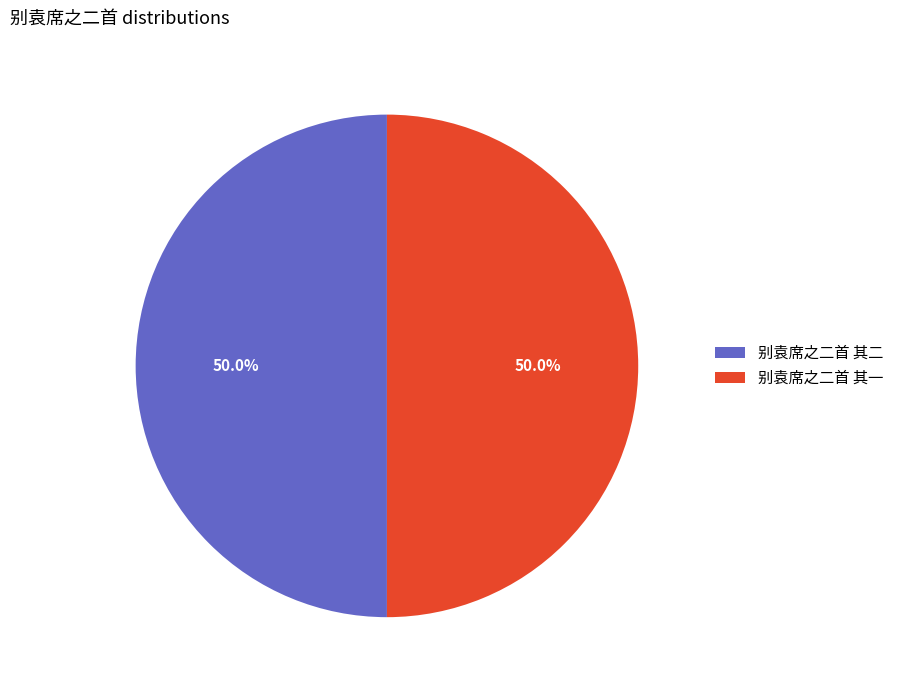

The 别袁席之二首 其二 slice represents 50% of the pie. True or false?

True